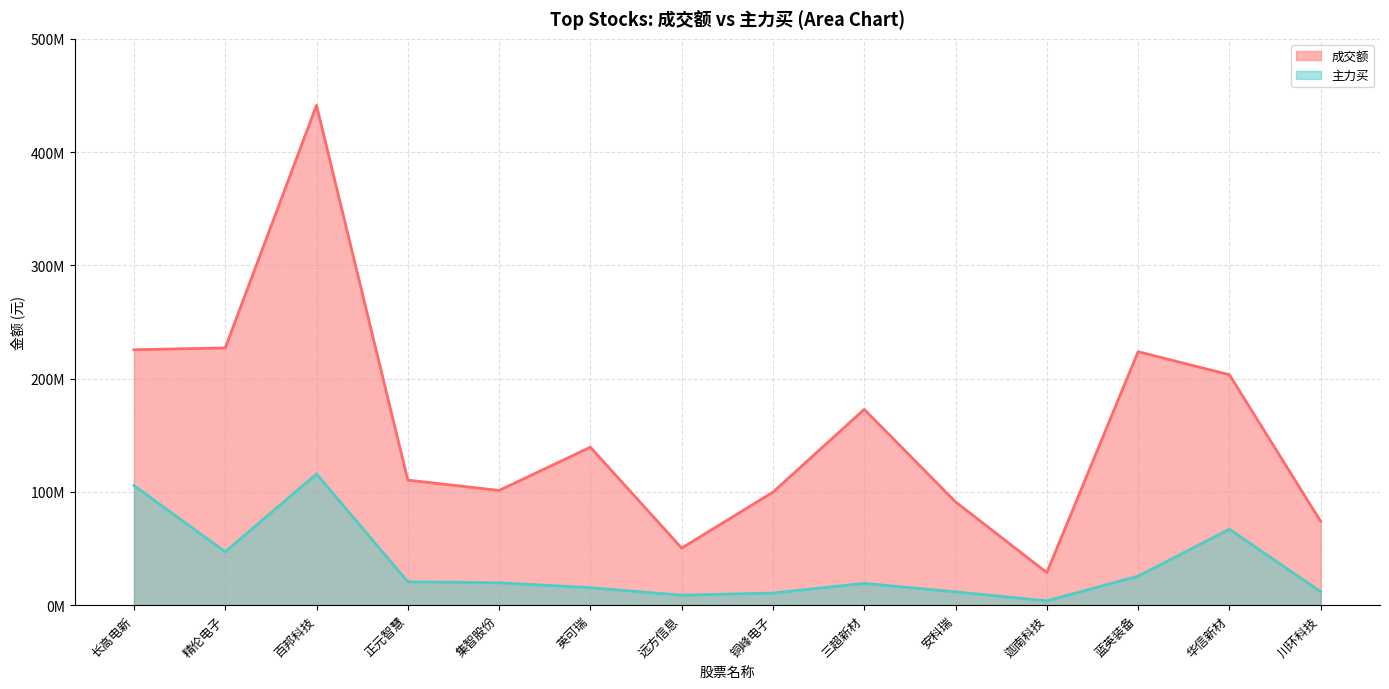

Which series changed the most between 正元智慧 and 川环科技?

成交额